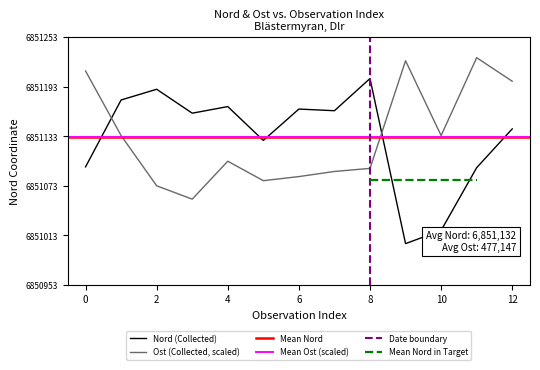

What is the sum of all Nord values?

89064713.0